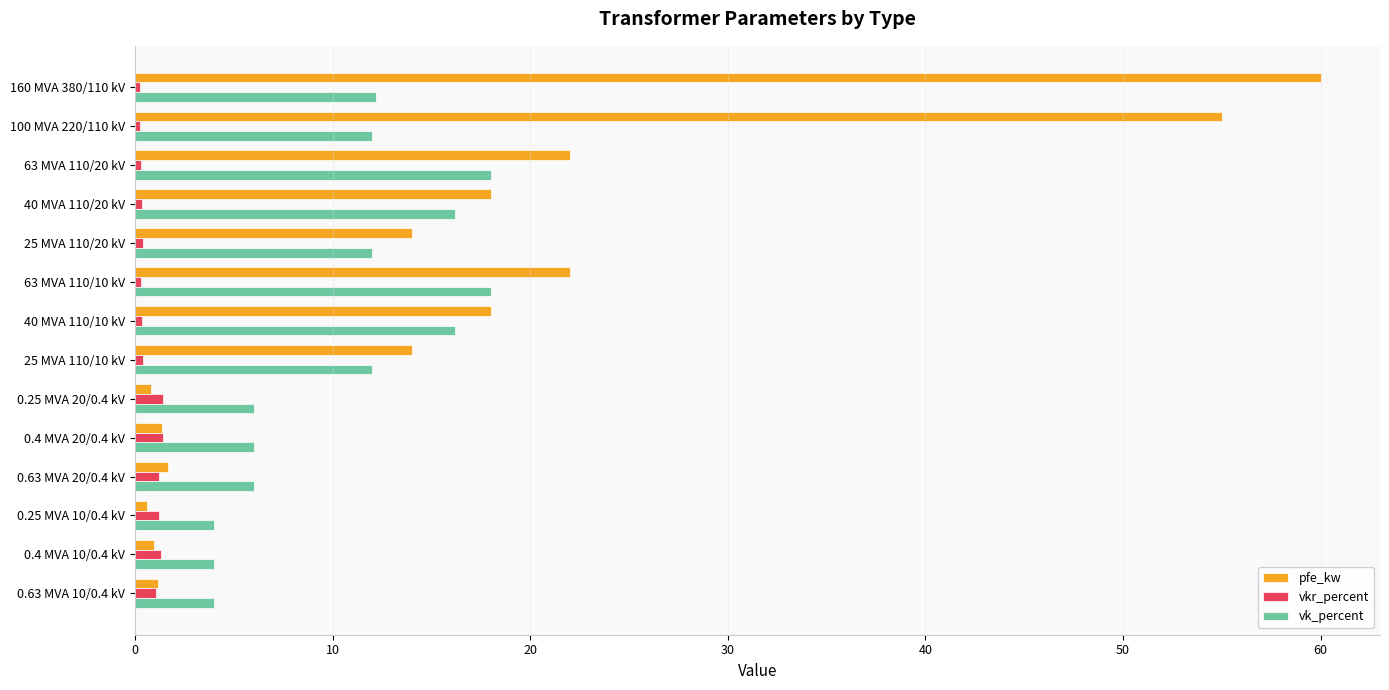

Which series has the widest spread of values?

pfe_kw